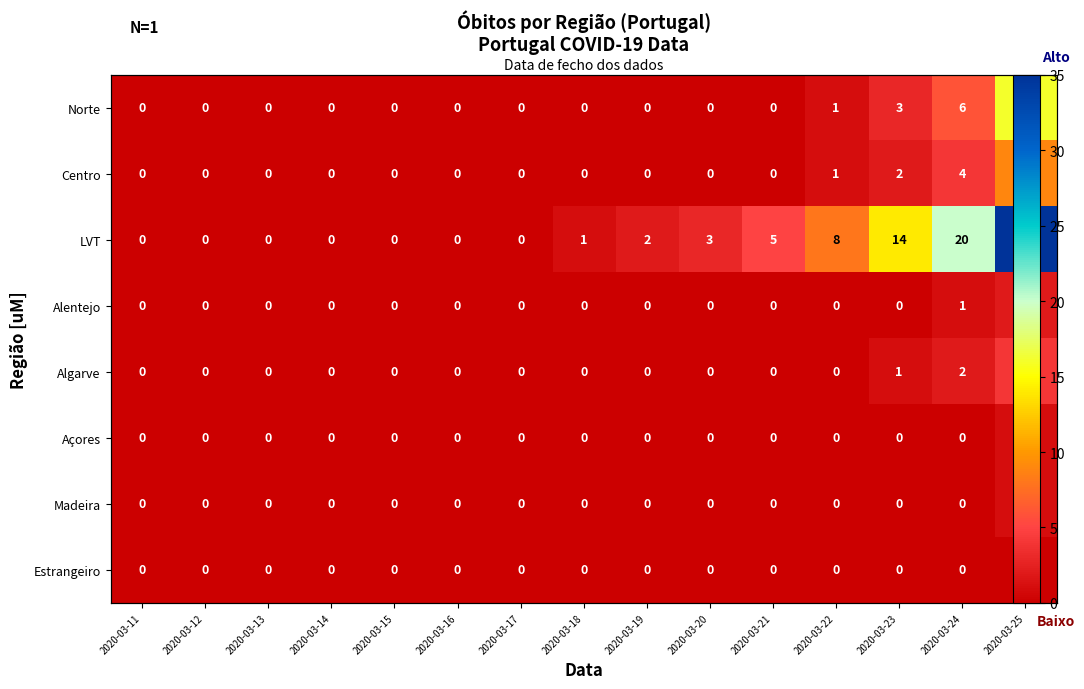

How many values in the Norte series exceed 0?

4